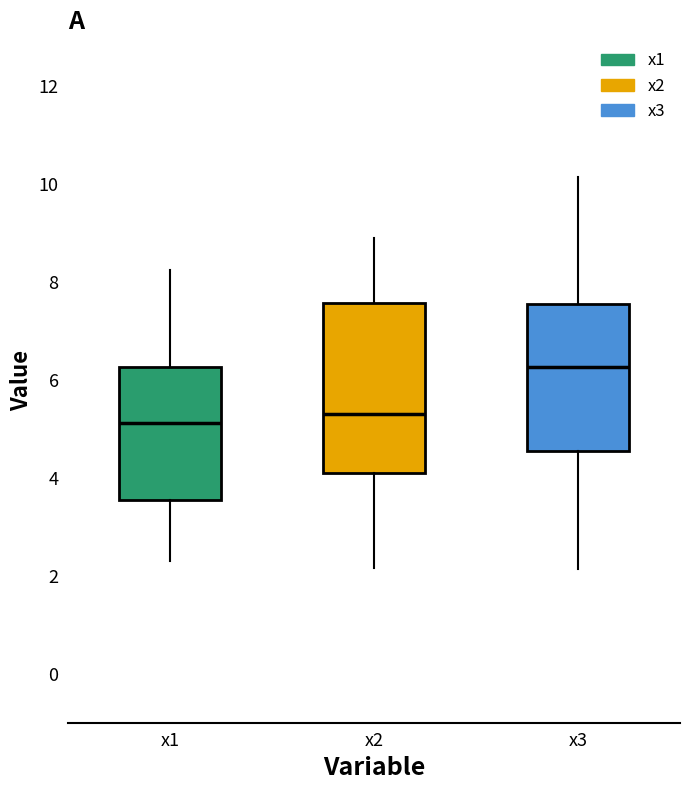

Which box is the tallest, from its lower edge to its upper edge?

x2